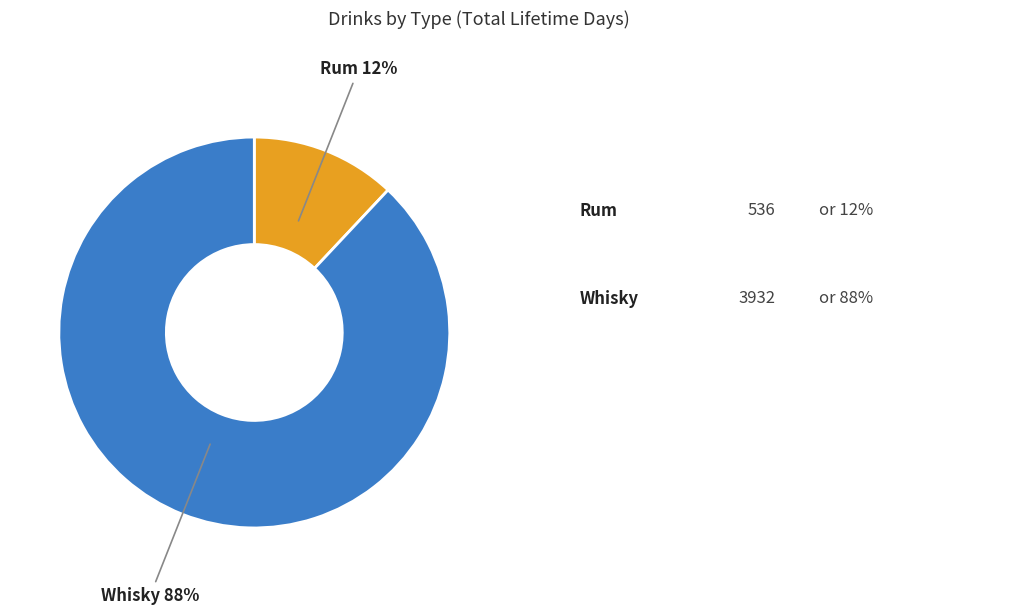

How many slices are in this pie chart?

2